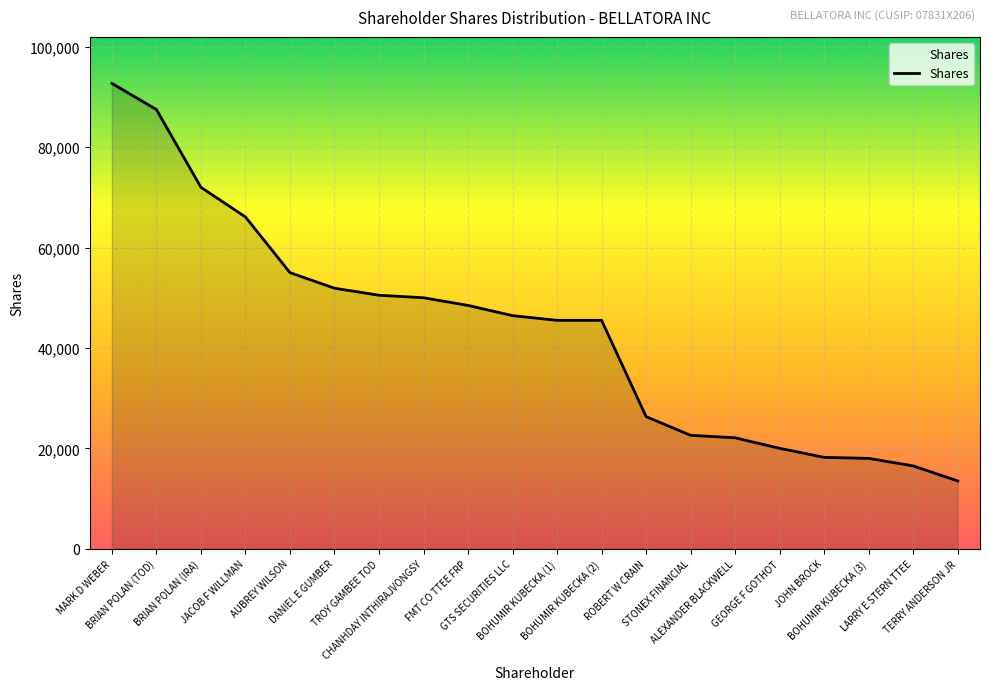

What is the sum of the values at GTS SECURITIES LLC and DANIEL E GUMBER?

98334